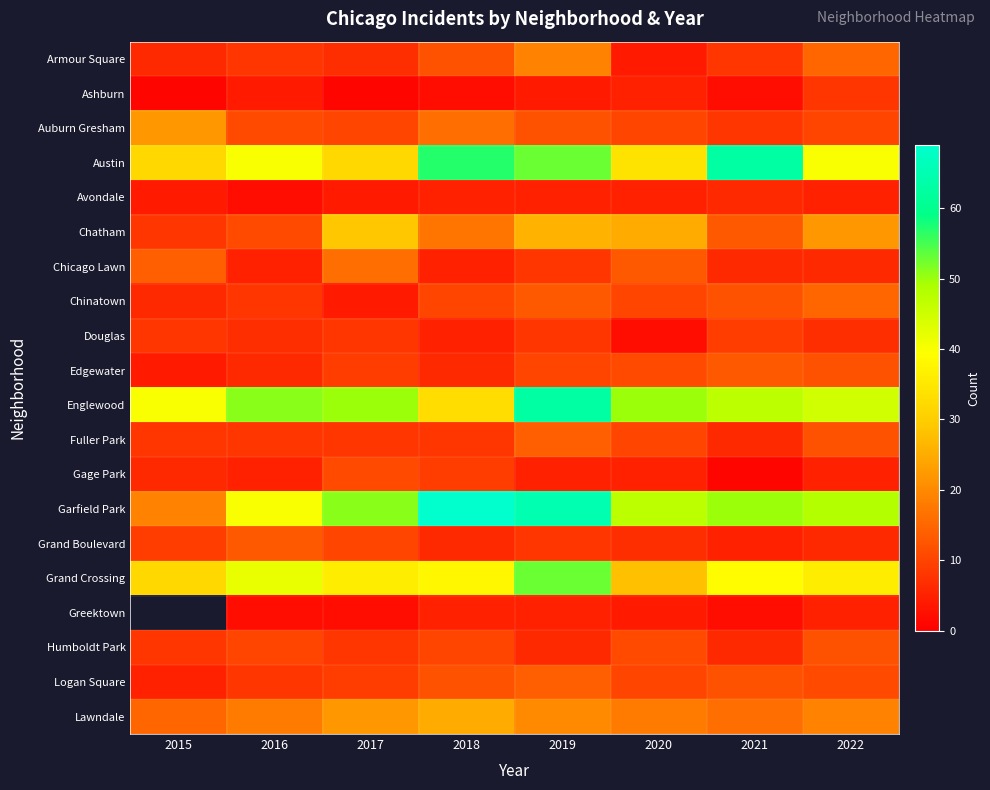

Is the value of Ashburn at 2020 greater than the value of Humboldt Park at 2018?

No